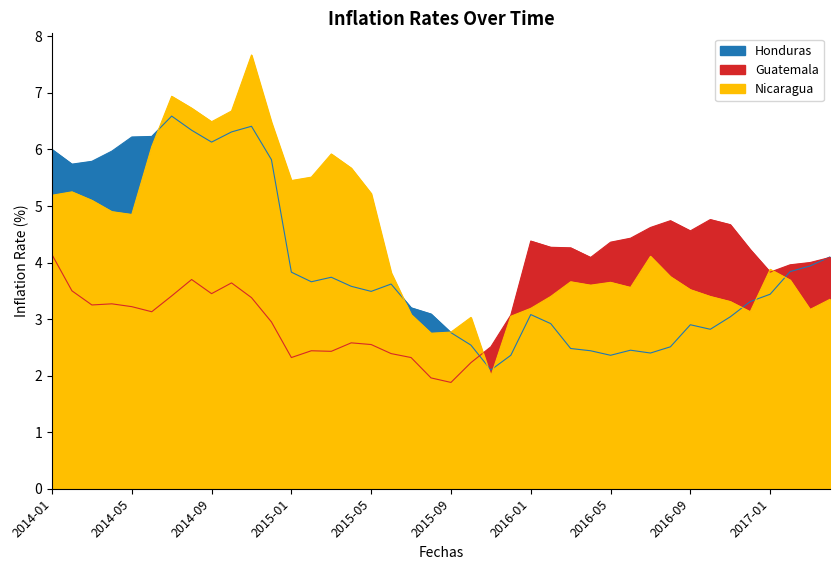

Reading left to right, list all the values displayed in this chart.

Honduras: 2014-01=6.0	2014-02=5.7	2014-03=5.8	2014-04=6.0	2014-05=6.2	2014-06=6.2	2014-07=6.6	2014-08=6.3	2014-09=6.1	2014-10=6.3	2014-11=6.4	2014-12=5.8	2015-01=3.8	2015-02=3.7	2015-03=3.7	2015-04=3.6	2015-05=3.5	2015-06=3.6	2015-07=3.2	2015-08=3.1	2015-09=2.8	2015-10=2.5	2015-11=2.1	2015-12=2.4	2016-01=3.1	2016-02=2.9	2016-03=2.5	2016-04=2.4	2016-05=2.4	2016-06=2.5	2016-07=2.4	2016-08=2.5	2016-09=2.9	2016-10=2.8	2016-11=3.0	2016-12=3.3	2017-01=3.4	2017-02=3.8	2017-03=3.9	2017-04=4.1
Guatemala: 2014-01=4.1	2014-02=3.5	2014-03=3.2	2014-04=3.3	2014-05=3.2	2014-06=3.1	2014-07=3.4	2014-08=3.7	2014-09=3.5	2014-10=3.6	2014-11=3.4	2014-12=3.0	2015-01=2.3	2015-02=2.4	2015-03=2.4	2015-04=2.6	2015-05=2.5	2015-06=2.4	2015-07=2.3	2015-08=2.0	2015-09=1.9	2015-10=2.2	2015-11=2.5	2015-12=3.1	2016-01=4.4	2016-02=4.3	2016-03=4.3	2016-04=4.1	2016-05=4.4	2016-06=4.4	2016-07=4.6	2016-08=4.7	2016-09=4.6	2016-10=4.8	2016-11=4.7	2016-12=4.2	2017-01=3.8	2017-02=4.0	2017-03=4.0	2017-04=4.1
Nicaragua: 2014-01=5.2	2014-02=5.2	2014-03=5.1	2014-04=4.9	2014-05=4.8	2014-06=6.0	2014-07=6.9	2014-08=6.7	2014-09=6.5	2014-10=6.7	2014-11=7.7	2014-12=6.5	2015-01=5.5	2015-02=5.5	2015-03=5.9	2015-04=5.7	2015-05=5.2	2015-06=3.8	2015-07=3.1	2015-08=2.8	2015-09=2.8	2015-10=3.0	2015-11=2.0	2015-12=3.0	2016-01=3.2	2016-02=3.4	2016-03=3.7	2016-04=3.6	2016-05=3.6	2016-06=3.6	2016-07=4.1	2016-08=3.8	2016-09=3.5	2016-10=3.4	2016-11=3.3	2016-12=3.1	2017-01=3.9	2017-02=3.7	2017-03=3.2	2017-04=3.4